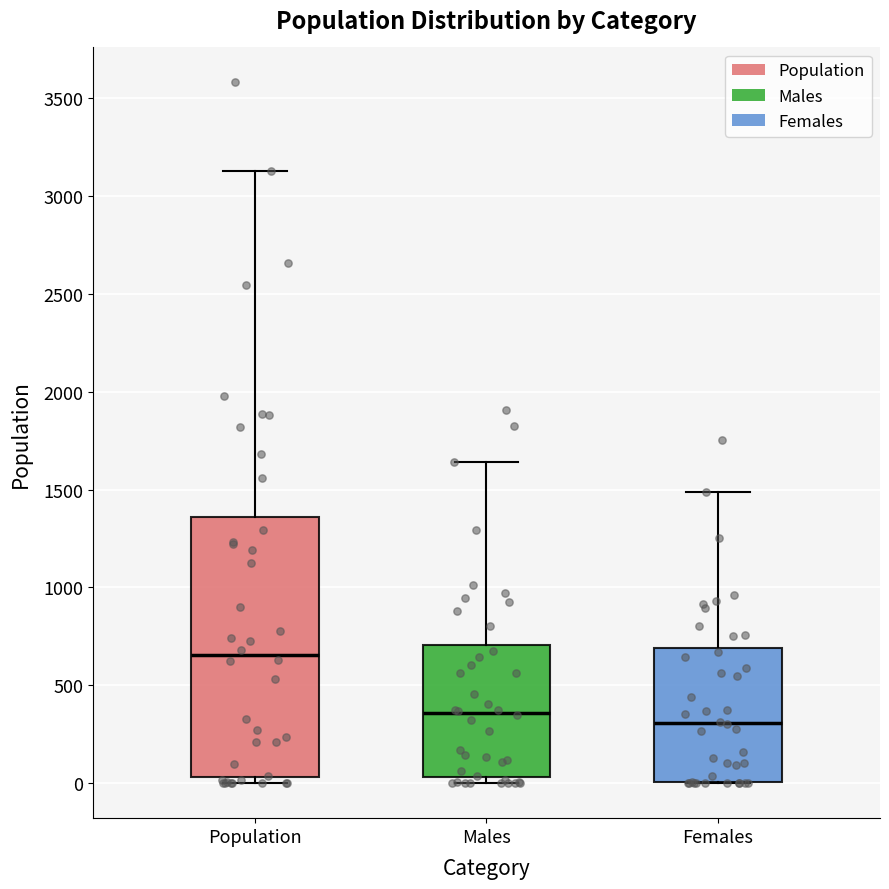

Which box's median line is the lowest?

Females